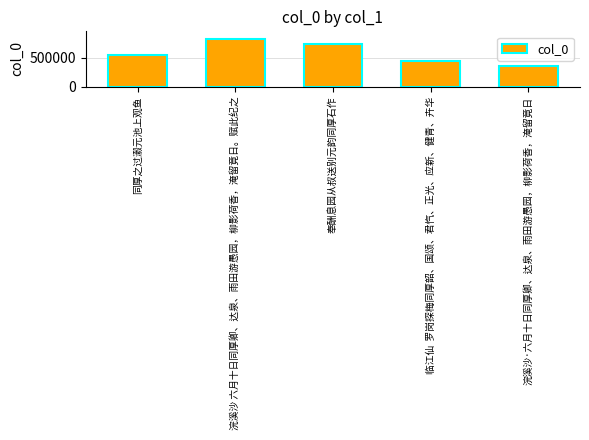

What is the label of the 3rd bar from the left?

奉酬息园从叔送别元韵同厚石作